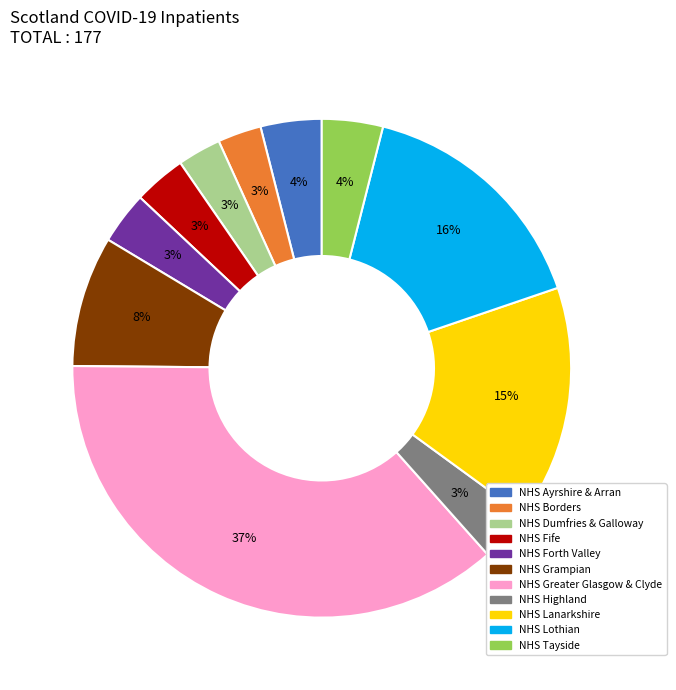

Which category has the biggest portion of the pie?

NHS Greater Glasgow & Clyde